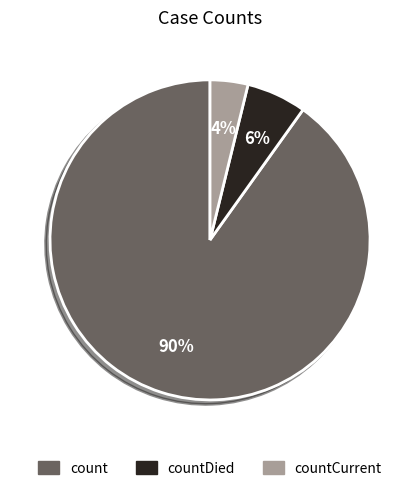

To the nearest percent, what is the difference between the largest and smallest slice percentages?

86%